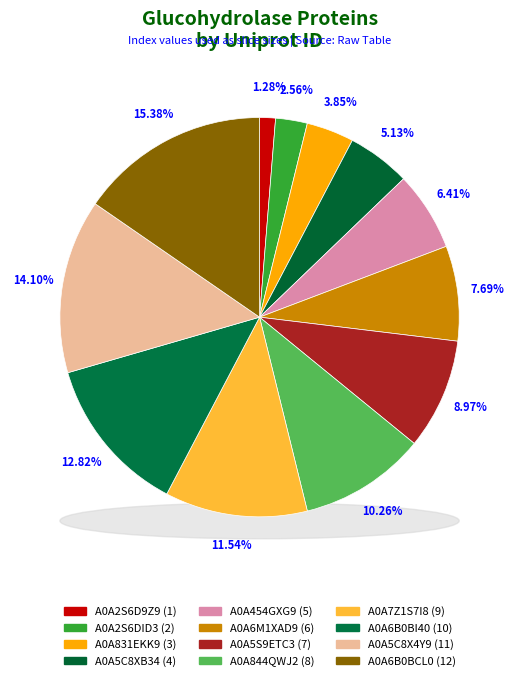

Does A0A6B0BCL0 account for over 50% of the chart?

No